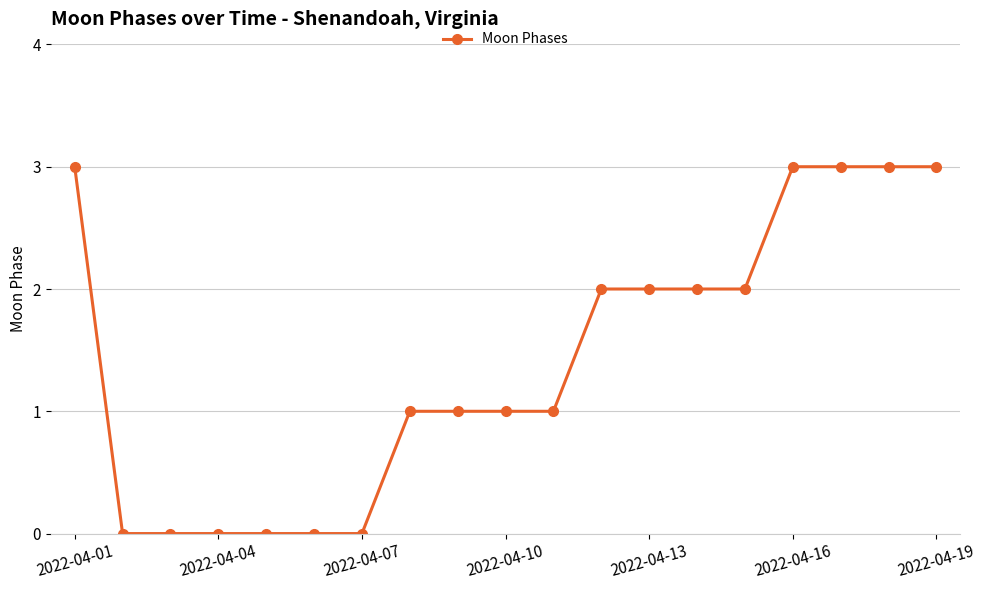

What is the value of the 12th point from the left?

2